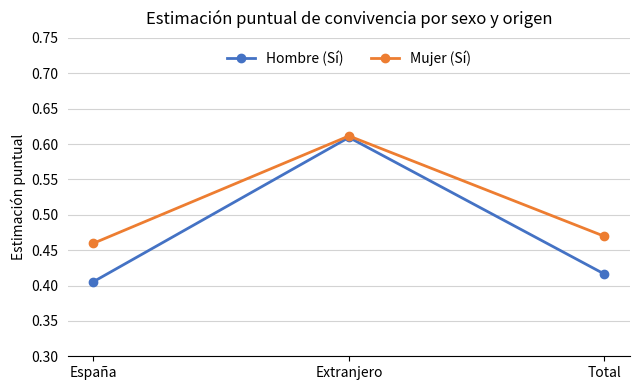

At how many categories does at least one series exceed 0?

3